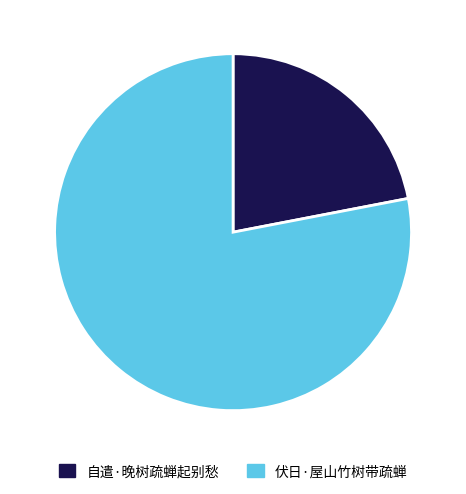

Which category accounts for the majority?

伏日·屋山竹树带疏蝉